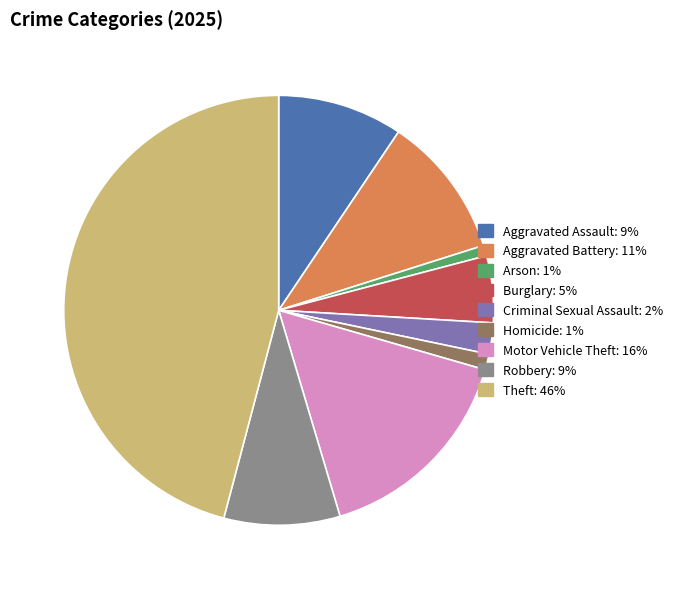

Is there any slice that represents more than half of the pie?

No